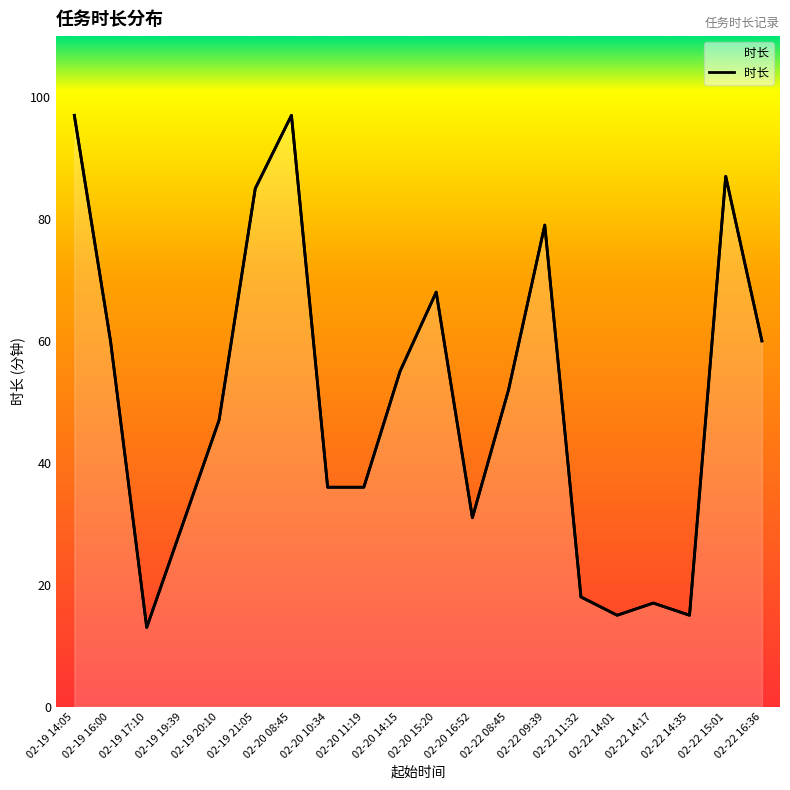

How many points are lower than both their immediate neighbors (excluding endpoints)?

4